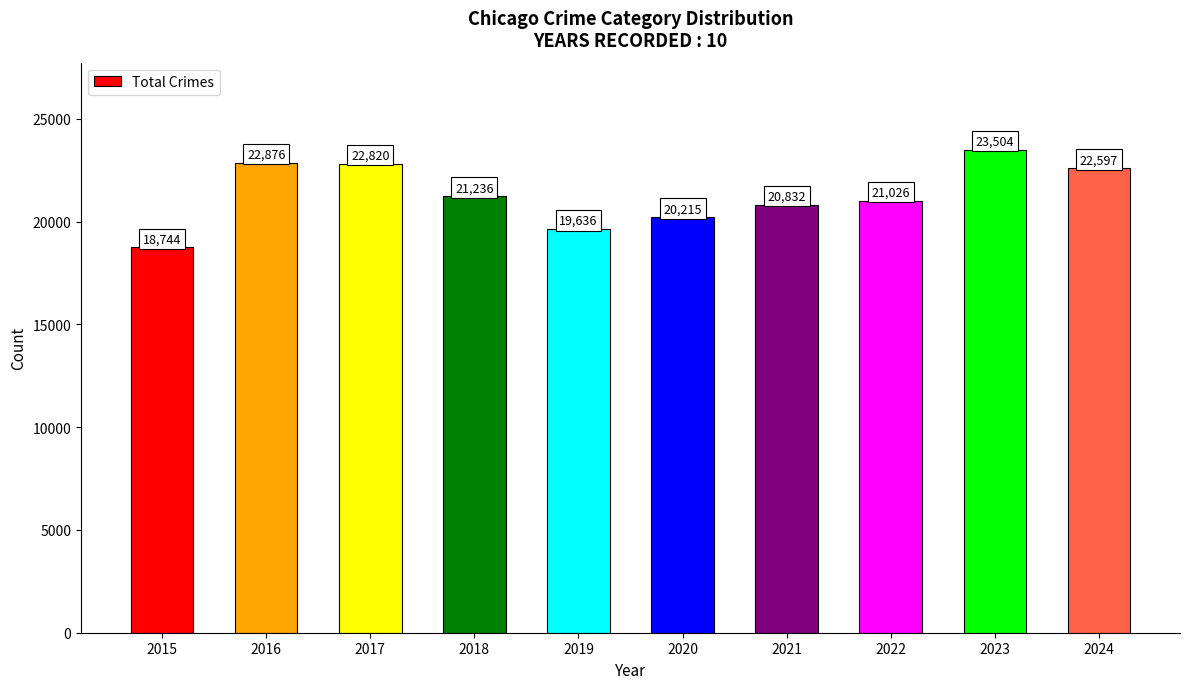

At which label does the data first exceed 21236?

2016